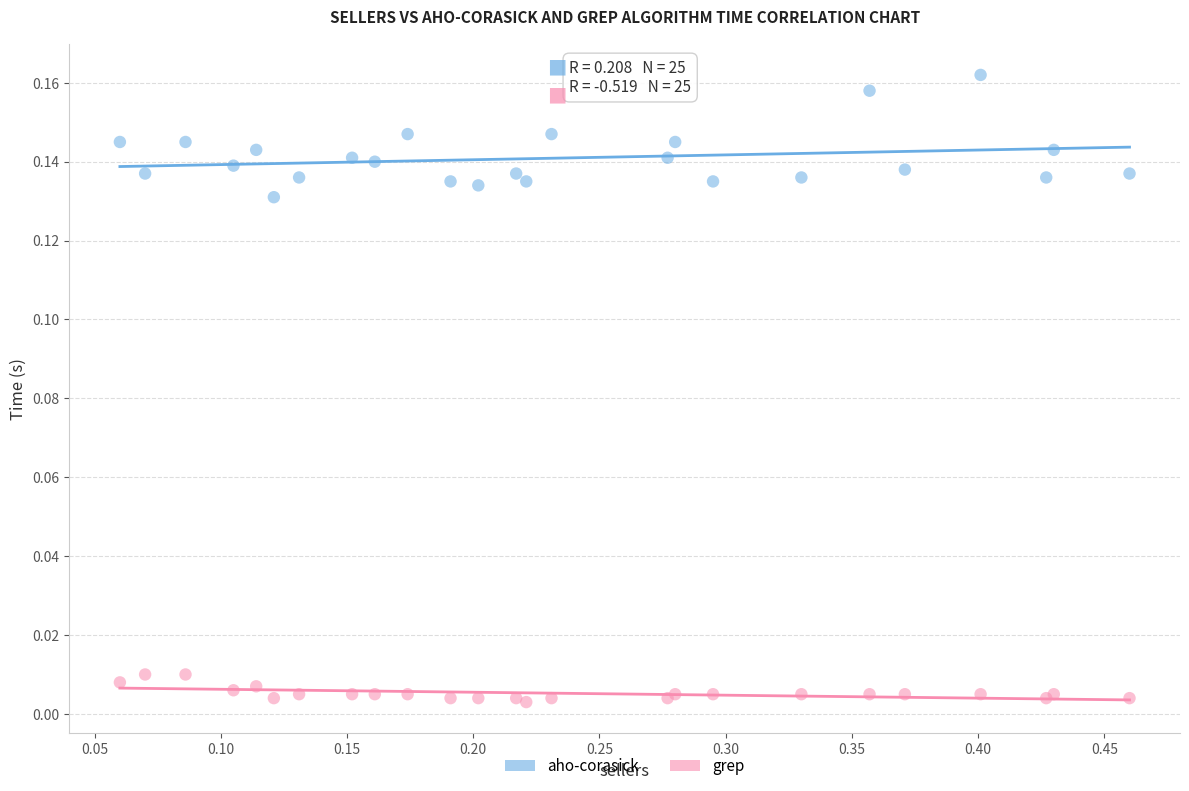

Which series reaches the minimum Y coordinate?

grep